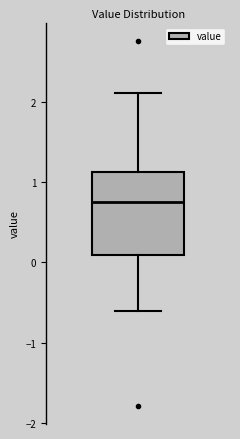

Where is the lower edge of the box on the y-axis? The values are not printed on the chart, so give them approximately, as read against the axis.

0.1